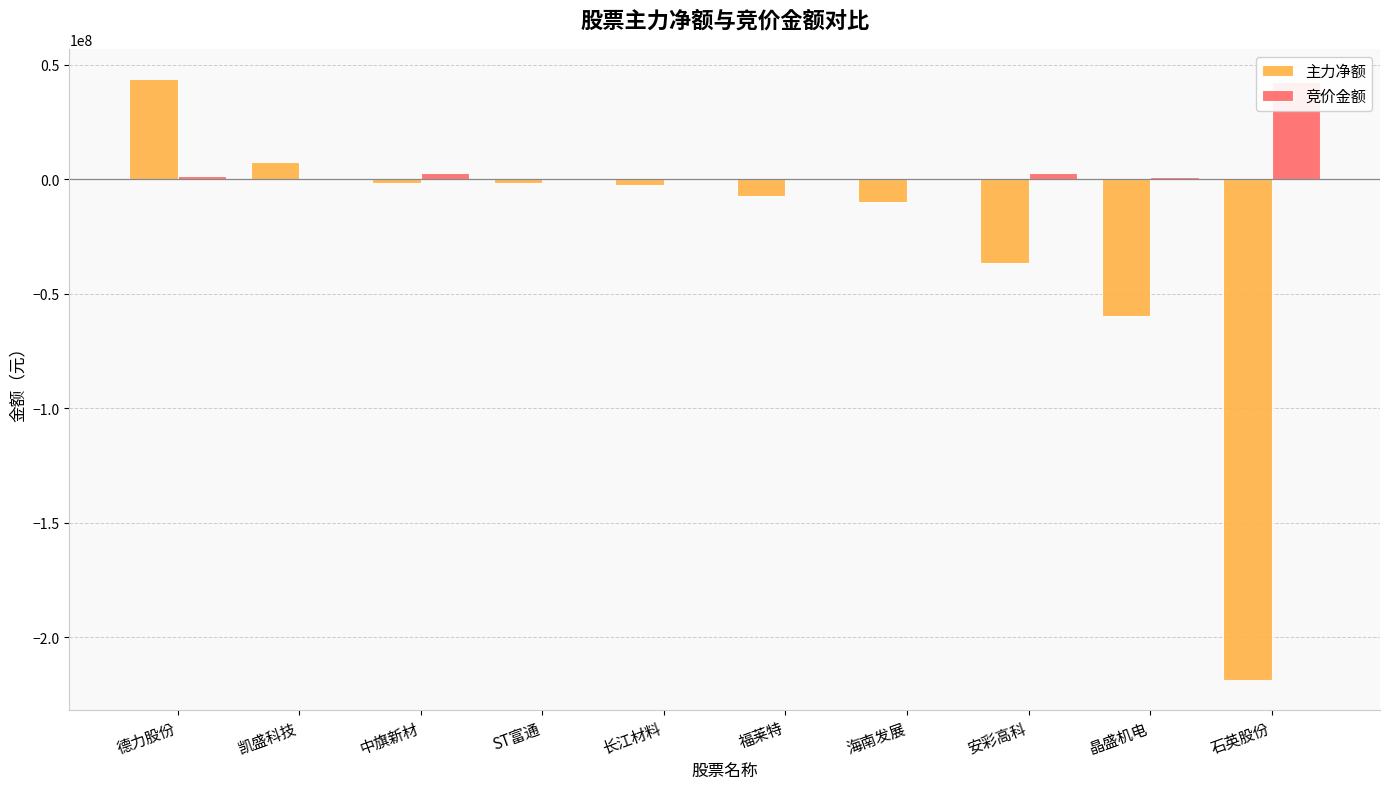

How many groups of bars are there?

10